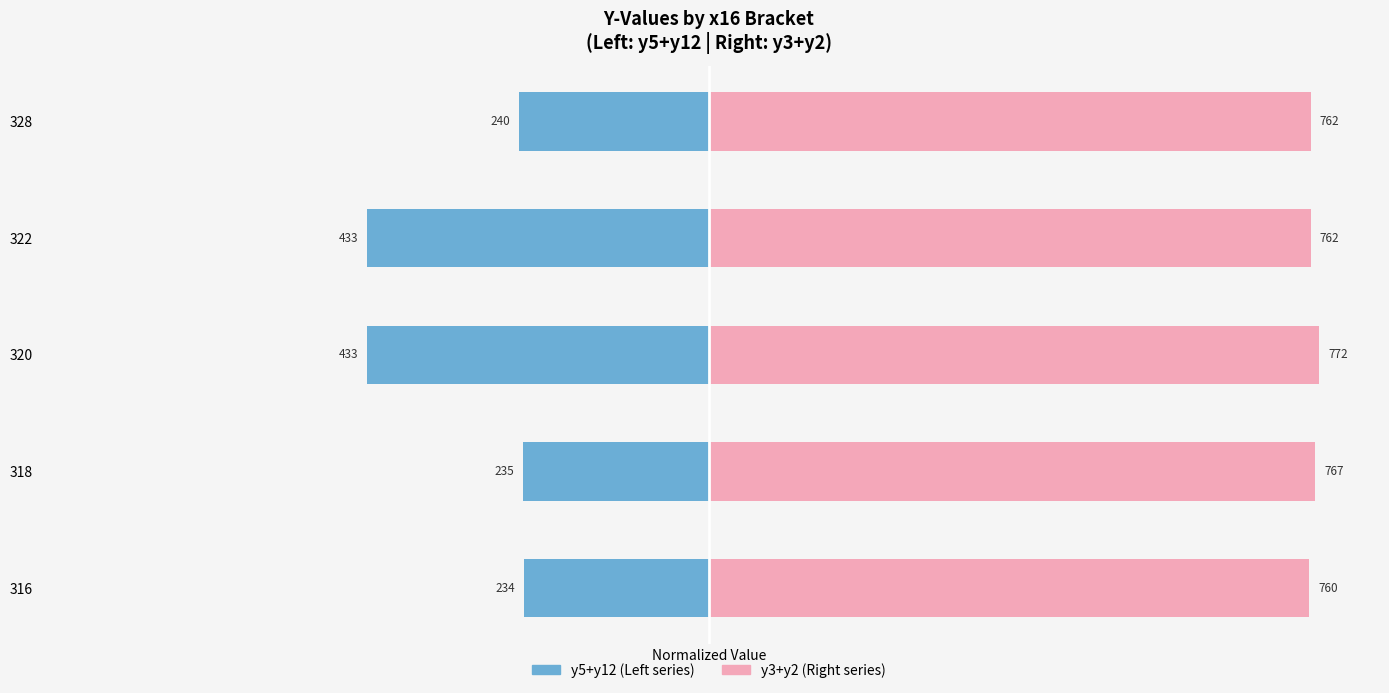

Is the value of y5+y12 (Left) at 316 greater than the value of y3+y2 (Right) at 316?

No